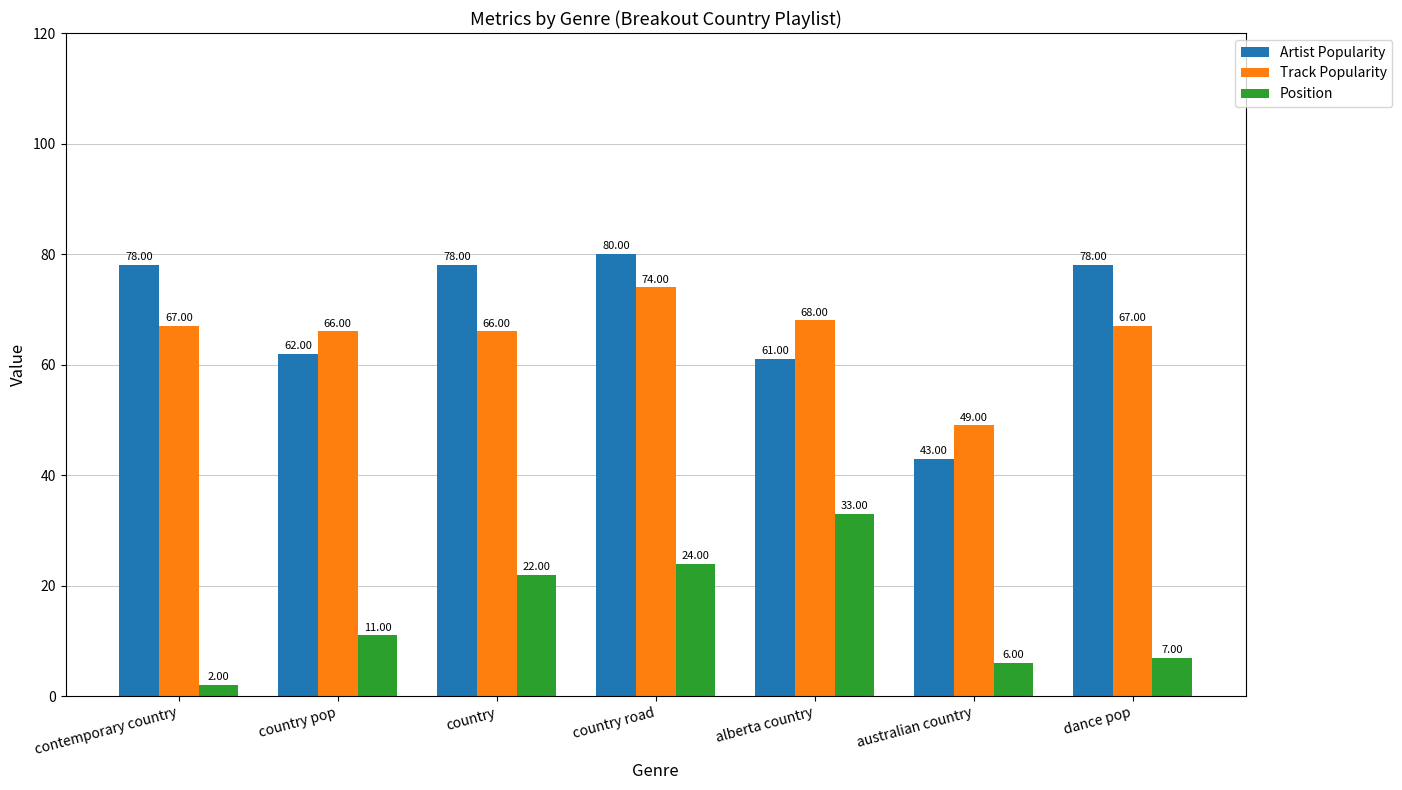

How many values in the Track Popularity series are below 67?

3